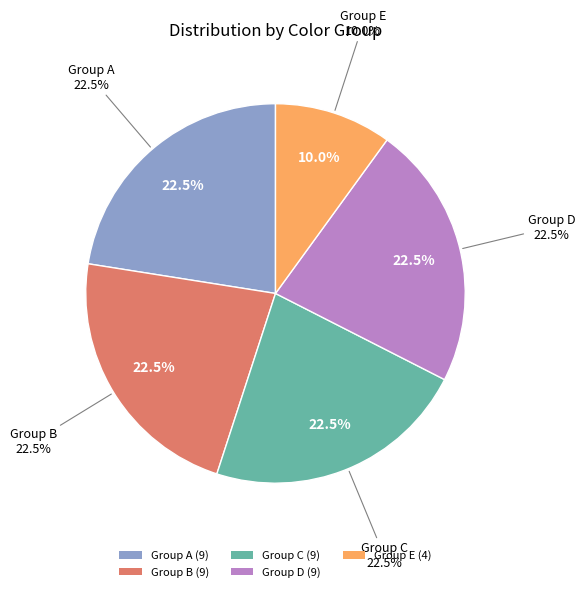

Is there a majority slice in this chart?

No